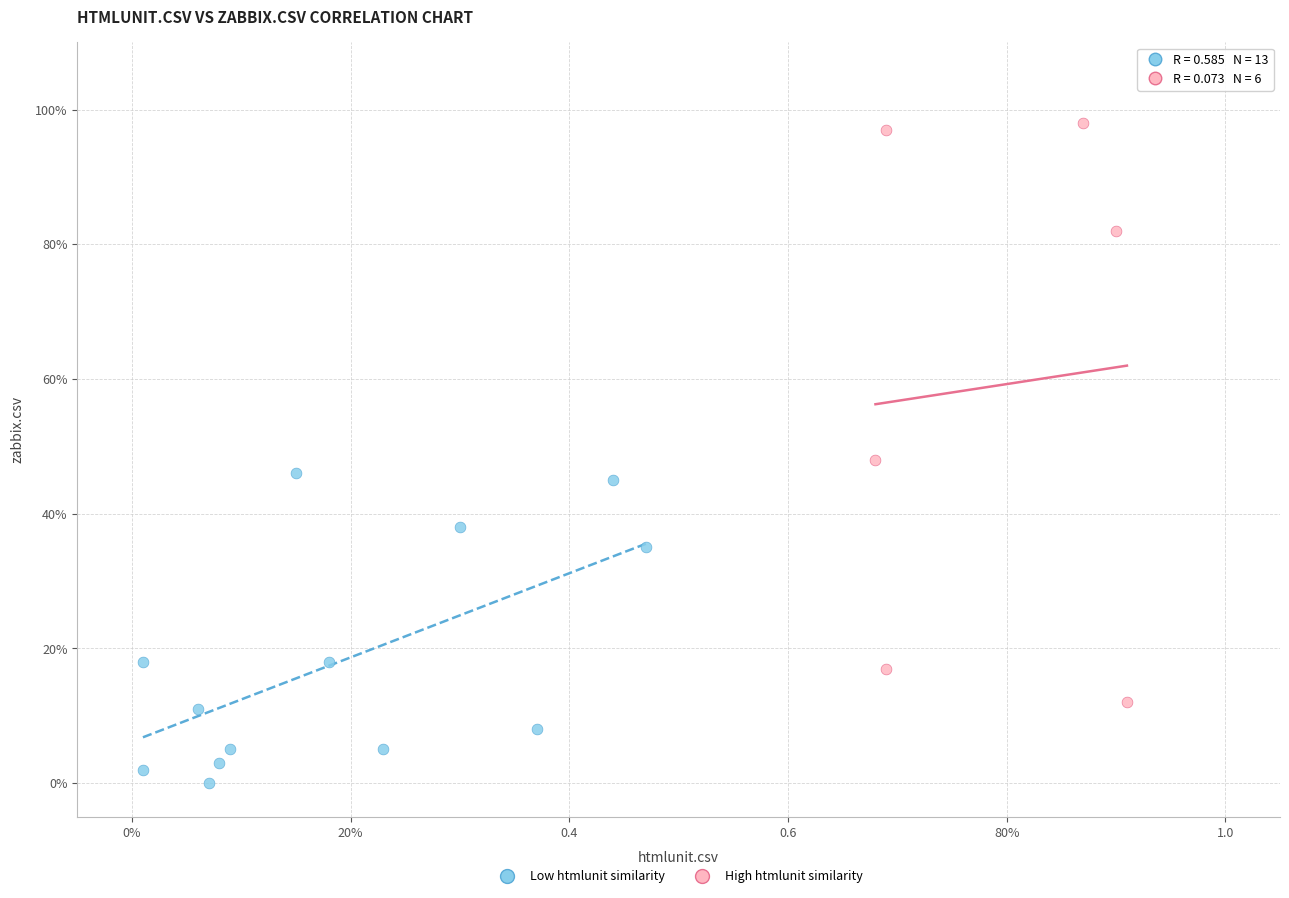

Which series contains the highest Y value?

High htmlunit similarity